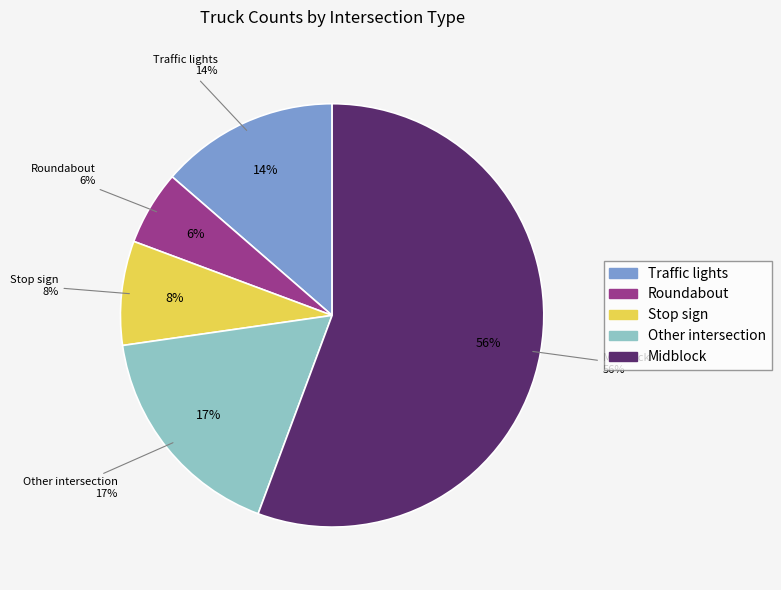

How much of the chart is everything except Stop sign?

92.0%